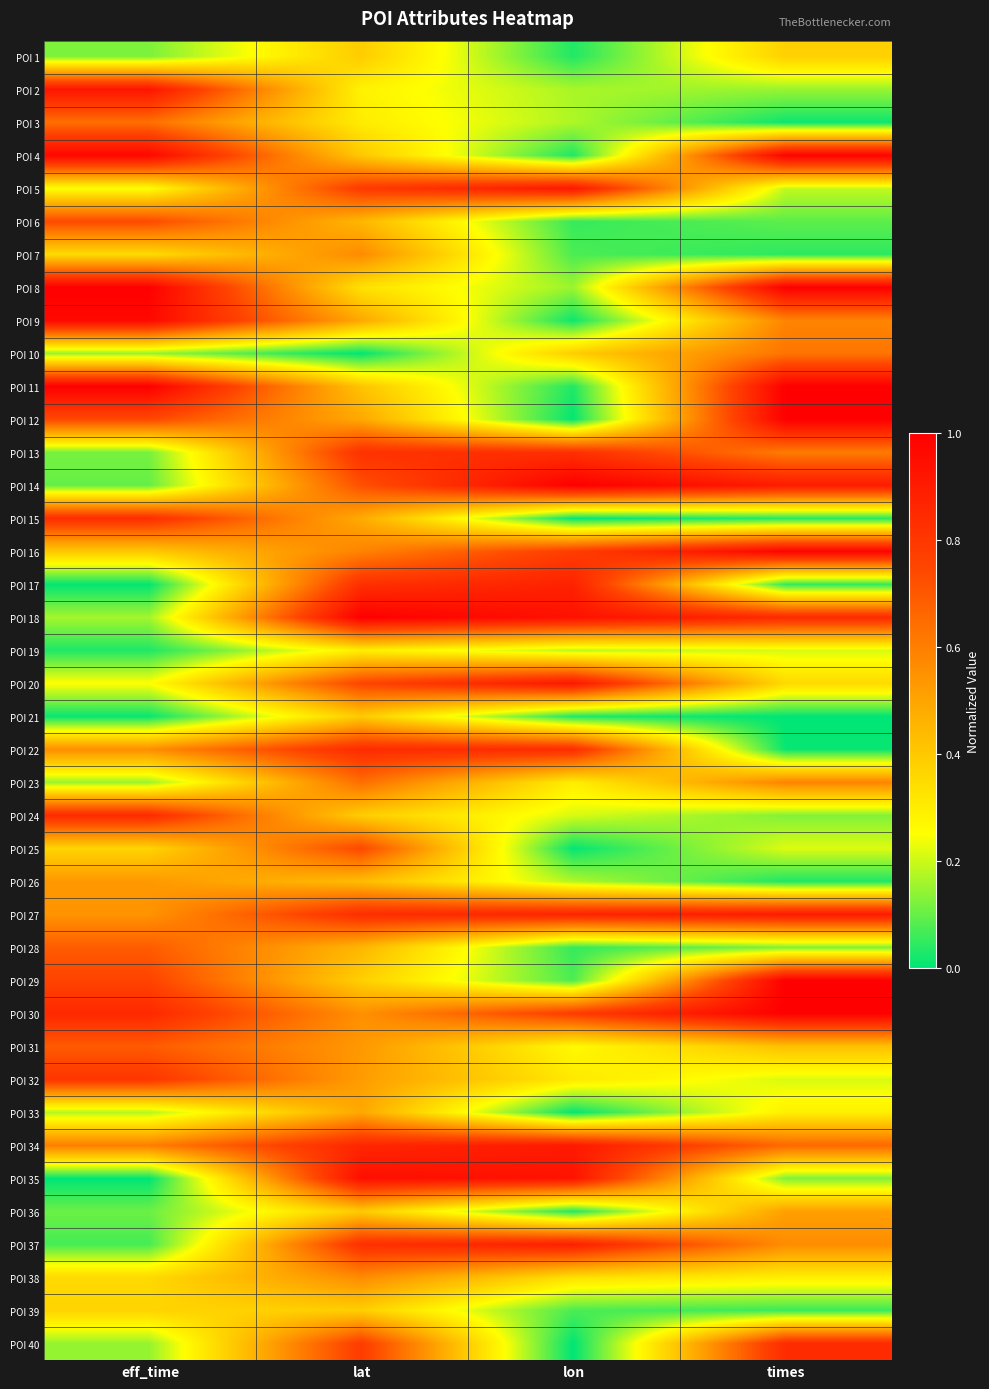

Count the number of data series in this chart.

40